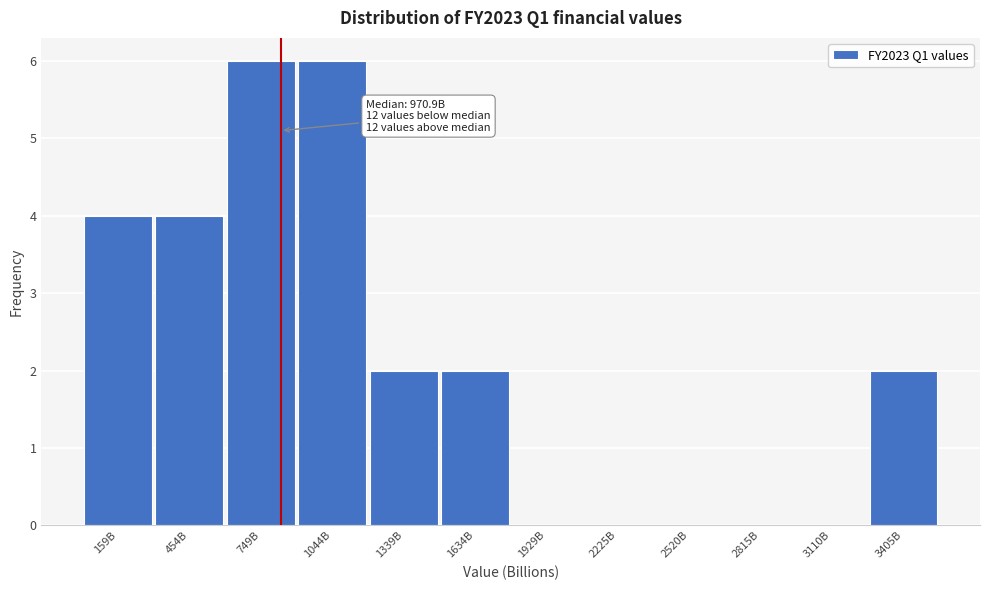

Reading right to left, what are all the values shown in this chart?

3405B=2	3110B=0	2815B=0	2520B=0	2225B=0	1929B=0	1634B=2	1339B=2	1044B=6	749B=6	454B=4	159B=4